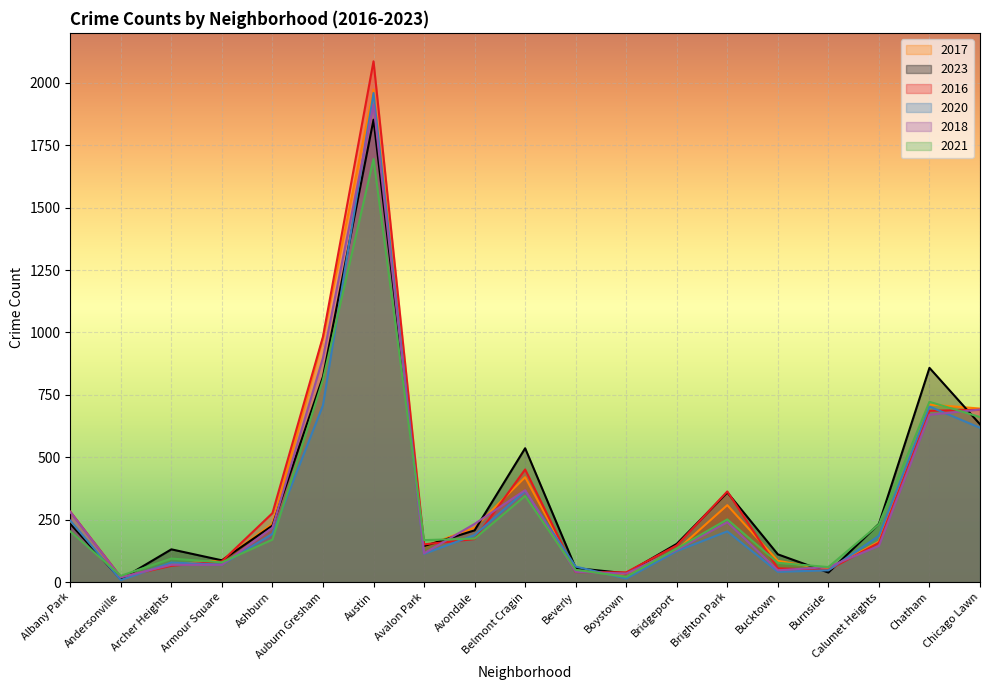

Which label corresponds to the largest value in the chart?

Austin